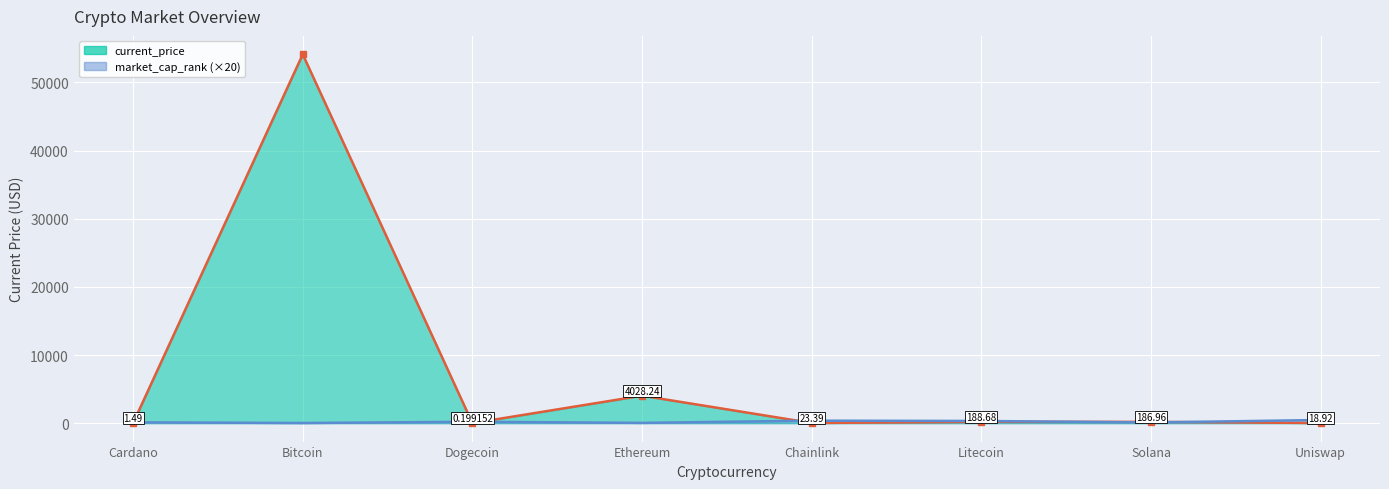

What position from the left is Uniswap?

8